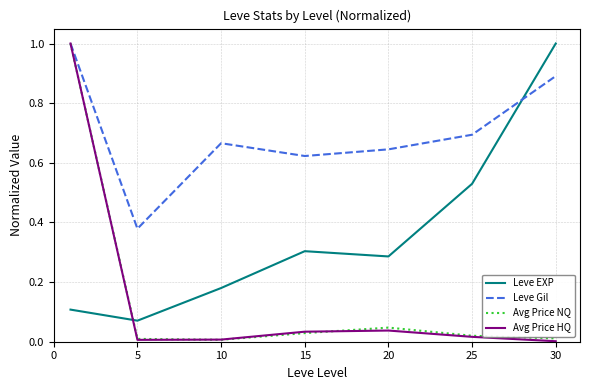

Which series ends up on top after the final intersection of Leve EXP and Avg Price HQ?

Leve EXP